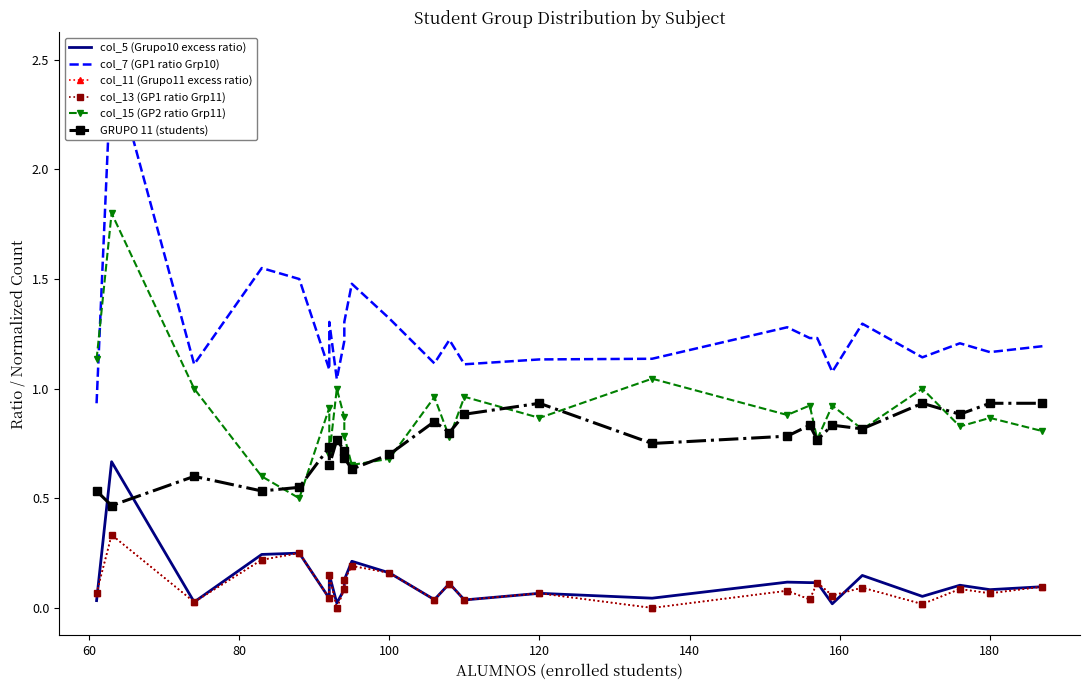

Which series has the largest total across all categories?

col_7 (GP1 ratio Grp10)